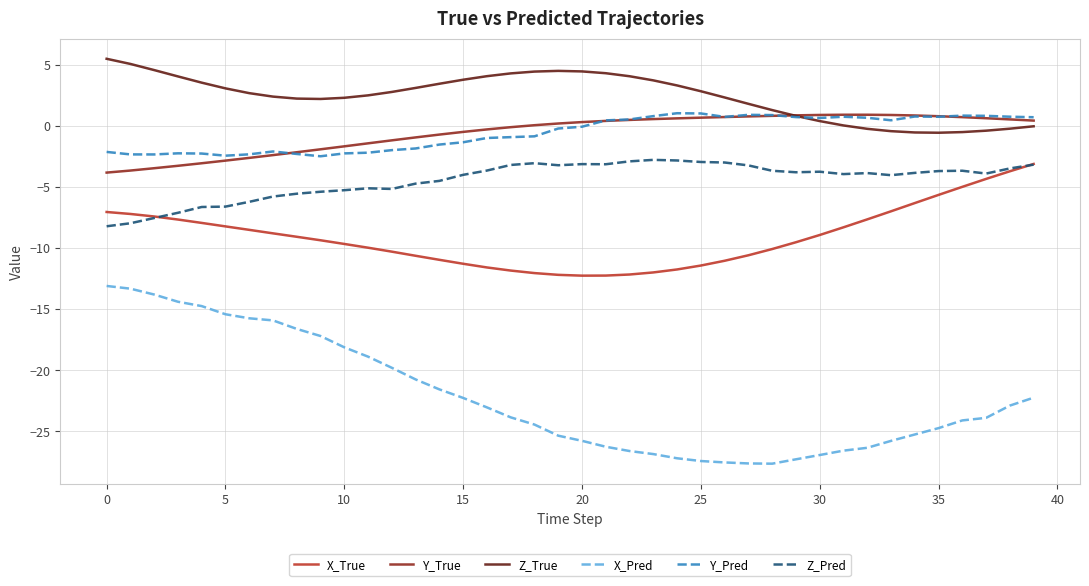

How many categories are shown in the chart?

40